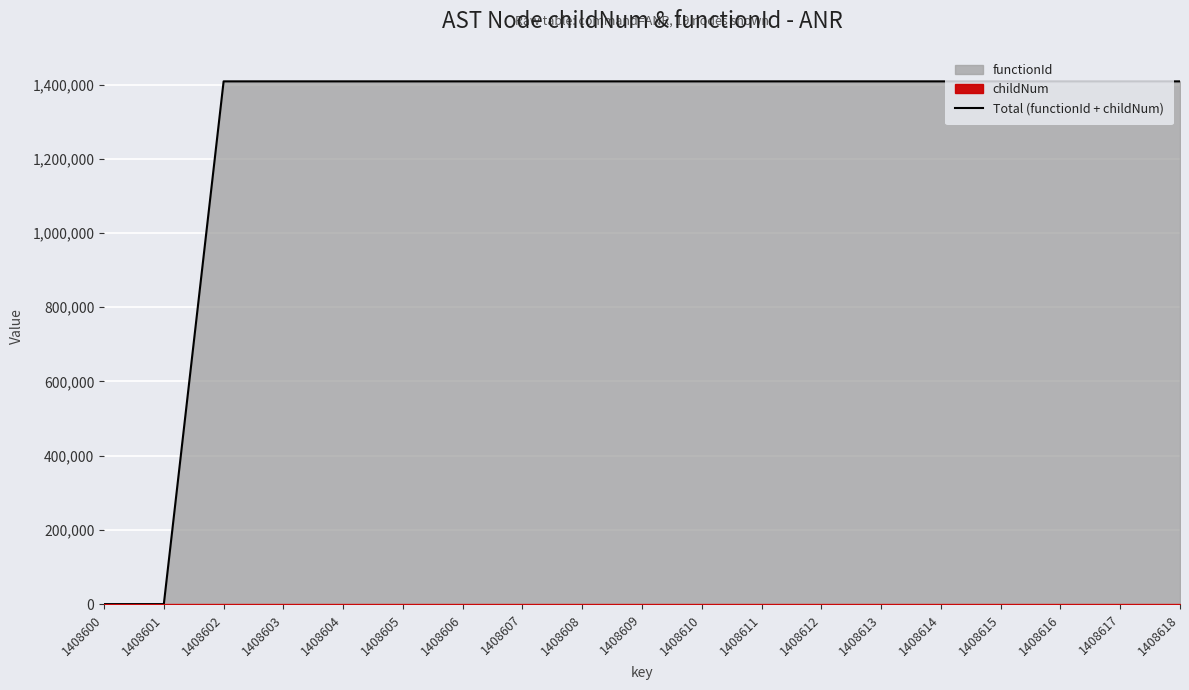

Reading left to right, list all the values displayed in this chart.

1408600=0	1408601=0	1408602=1408601	1408603=1408601	1408604=1408601	1408605=1408601	1408606=1408601	1408607=1408602	1408608=1408602	1408609=1408601	1408610=1408602	1408611=1408602	1408612=1408601	1408613=1408601	1408614=1408602	1408615=1408603	1408616=1408601	1408617=1408602	1408618=1408603